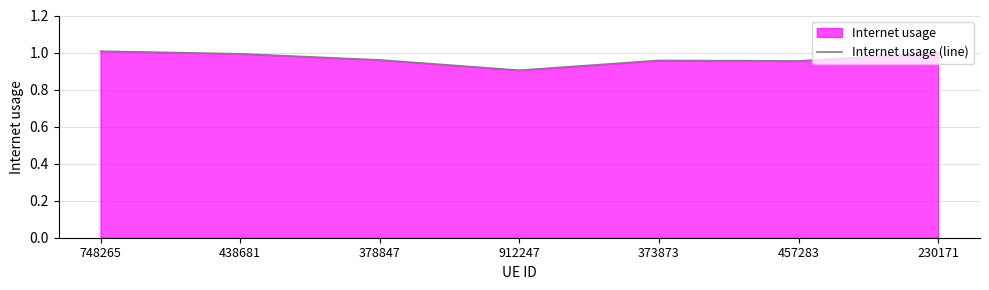

Which label corresponds to the largest value in the chart?

748265